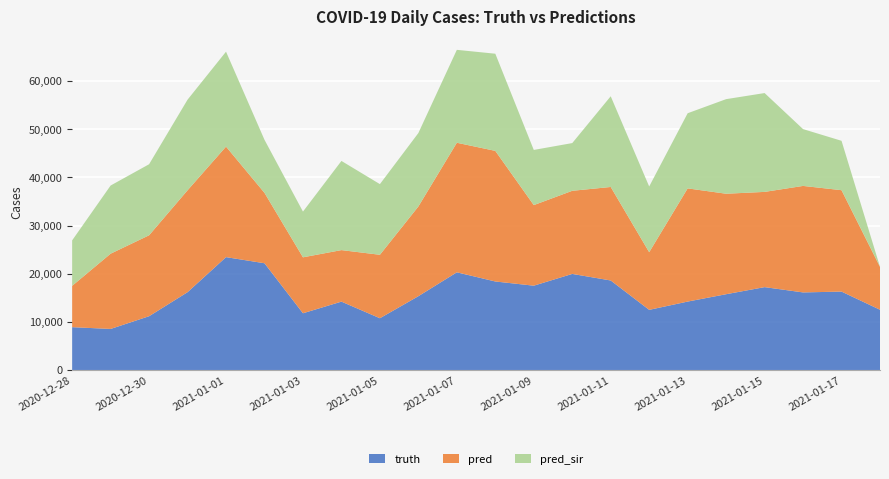

Reading left to right, transcribe all the data shown in this chart.

truth: 2020-12-28=8916.0	2020-12-29=8549.0	2020-12-30=11190.0	2020-12-31=16180.0	2021-01-01=23452.0	2021-01-02=22183.0	2021-01-03=11803.0	2021-01-04=14219.0	2021-01-05=10770.0	2021-01-06=15346.0	2021-01-07=20302.0	2021-01-08=18399.0	2021-01-09=17527.0	2021-01-10=19969.0	2021-01-11=18607.0	2021-01-12=12511.0	2021-01-13=14228.0	2021-01-14=15757.0	2021-01-15=17227.0	2021-01-16=16130.0	2021-01-17=16301.0	2021-01-18=12532.0
pred: 2020-12-28=8578.3	2020-12-29=15618.0	2020-12-30=16796.0	2020-12-31=21148.0	2021-01-01=22937.0	2021-01-02=14609.0	2021-01-03=11610.0	2021-01-04=10693.0	2021-01-05=13169.0	2021-01-06=18618.0	2021-01-07=26889.0	2021-01-08=27106.0	2021-01-09=16724.0	2021-01-10=17250.0	2021-01-11=19407.6	2021-01-12=11965.0	2021-01-13=23493.0	2021-01-14=20854.0	2021-01-15=19766.0	2021-01-16=22102.0	2021-01-17=21046.0	2021-01-18=8894.0
pred_sir: 2020-12-28=9435.3	2020-12-29=14148.0	2020-12-30=14747.0	2020-12-31=18807.0	2021-01-01=19707.0	2021-01-02=11011.0	2021-01-03=9493.0	2021-01-04=18506.0	2021-01-05=14666.0	2021-01-06=15244.0	2021-01-07=19285.0	2021-01-08=20167.0	2021-01-09=11451.0	2021-01-10=9905.0	2021-01-11=18823.0	2021-01-12=13641.0	2021-01-13=15596.0	2021-01-14=19632.0	2021-01-15=20513.0	2021-01-16=11792.0	2021-01-17=10248.0	2021-01-18=0.0